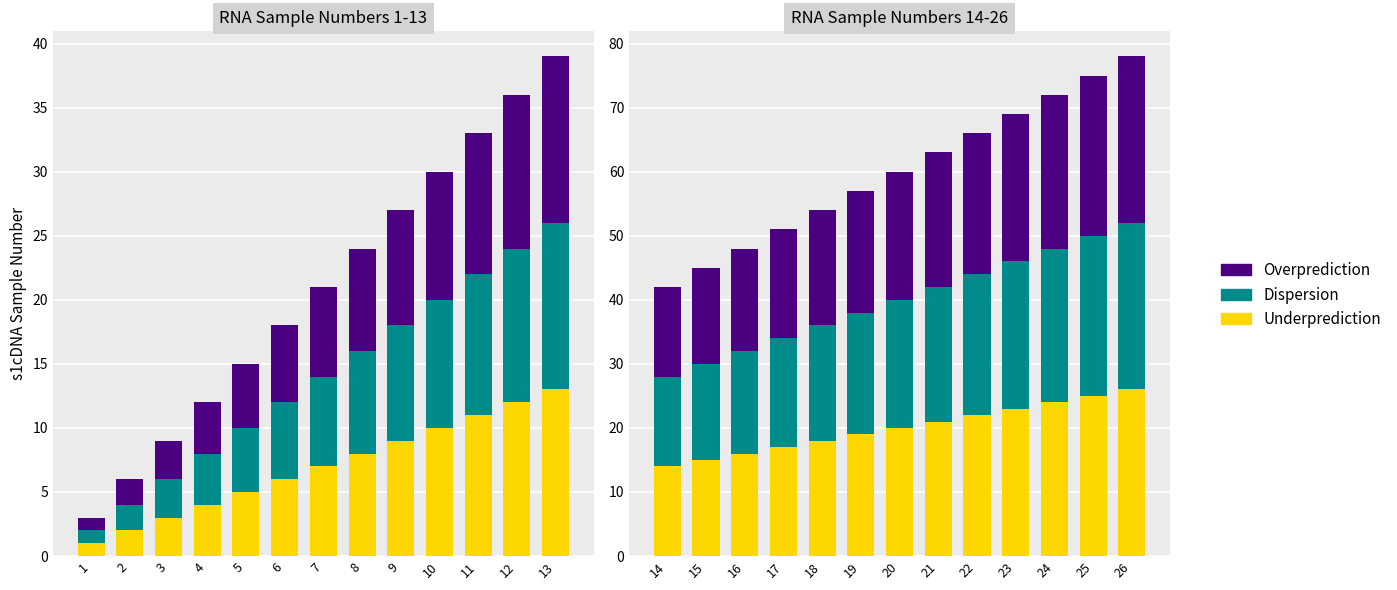

What are all the series names shown in the legend?

Underprediction, Dispersion, Overprediction